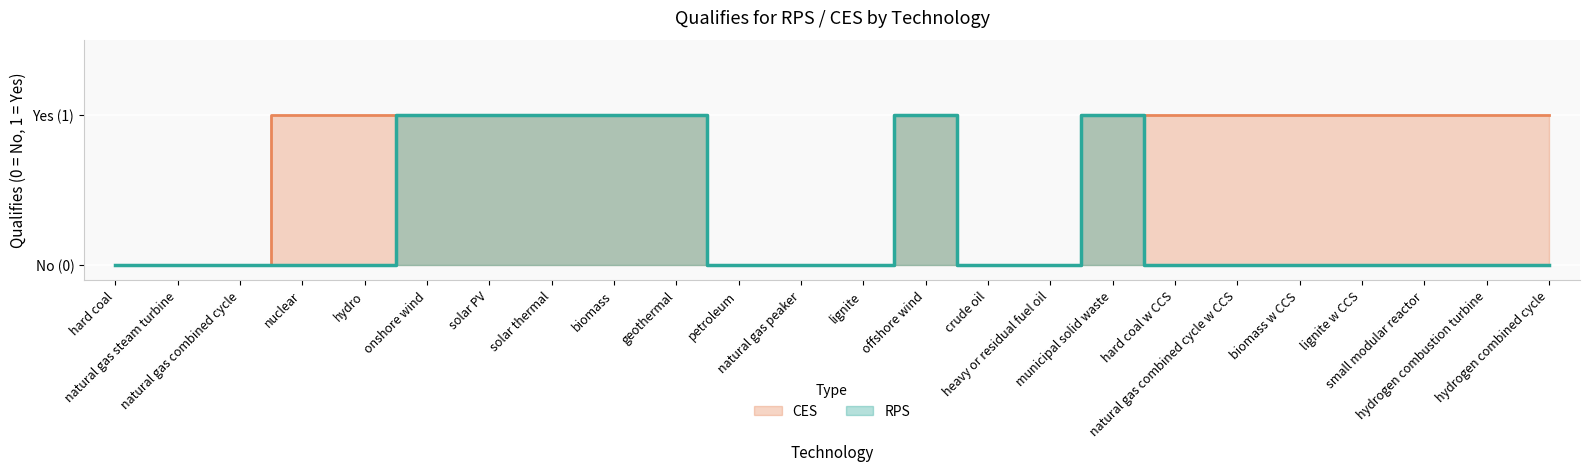

Reading left to right, extract all data points from this chart.

RPS: 0	0	0	0	0	1	1	1	1	1	0	0	0	1	0	0	1	0	0	0	0	0	0	0
CES: 0	0	0	1	1	1	1	1	1	1	0	0	0	1	0	0	1	1	1	1	1	1	1	1